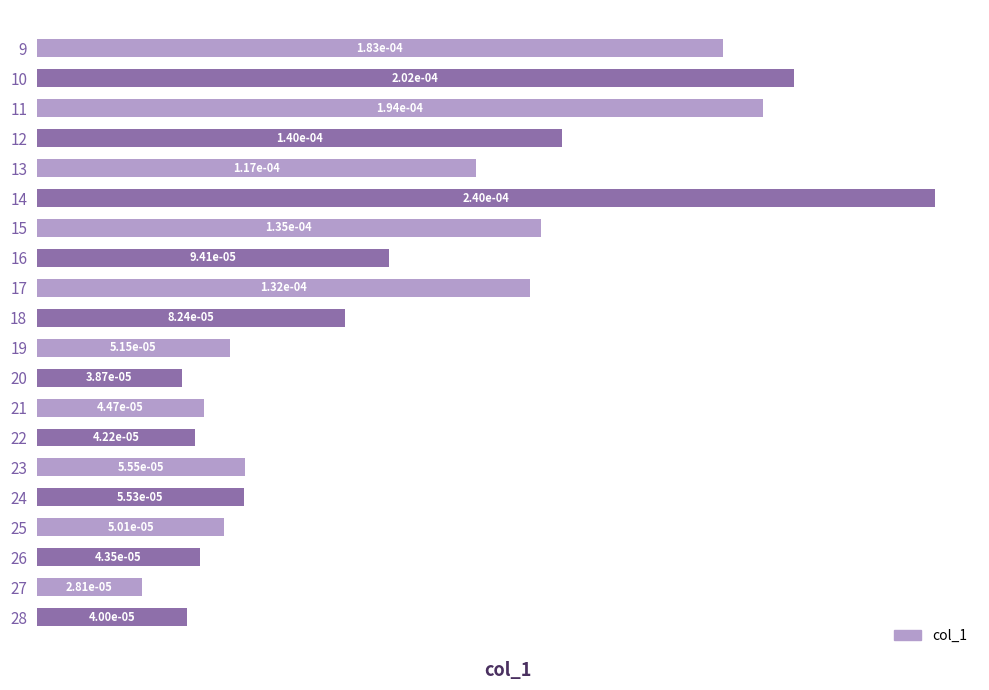

Where is the data nearest to the value 0?

27